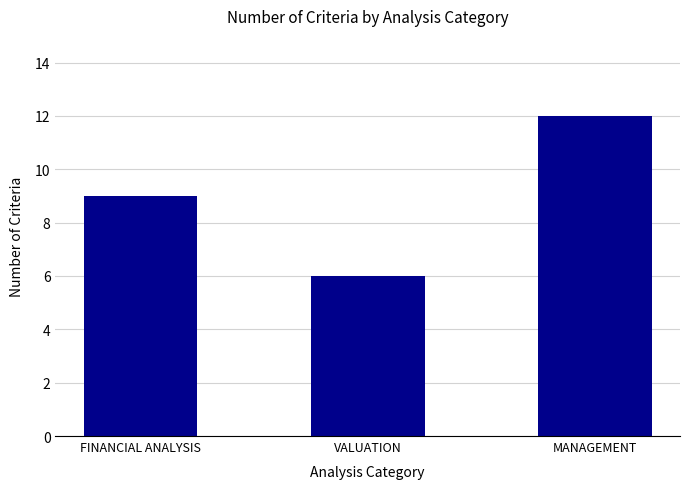

Read the value at MANAGEMENT.

12